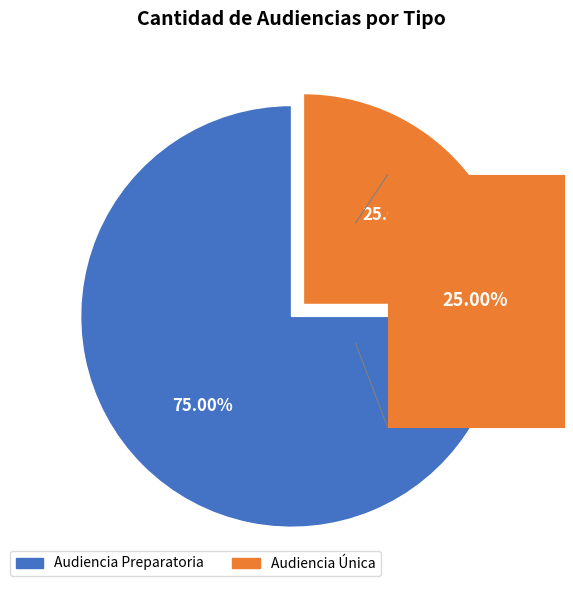

Count the number of slices in the pie.

2